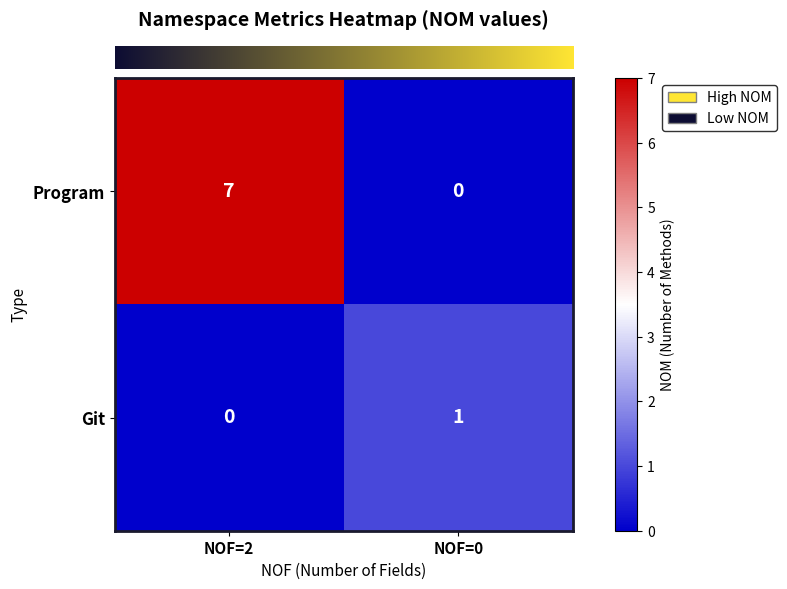

Which series changed the most between NOF=2 and NOF=0?

Program